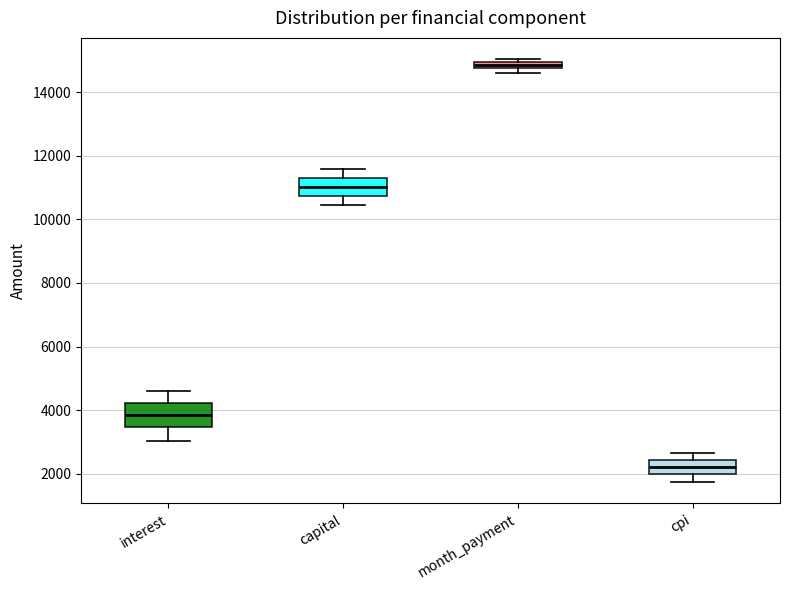

Which box is the tallest, from its lower edge to its upper edge?

interest